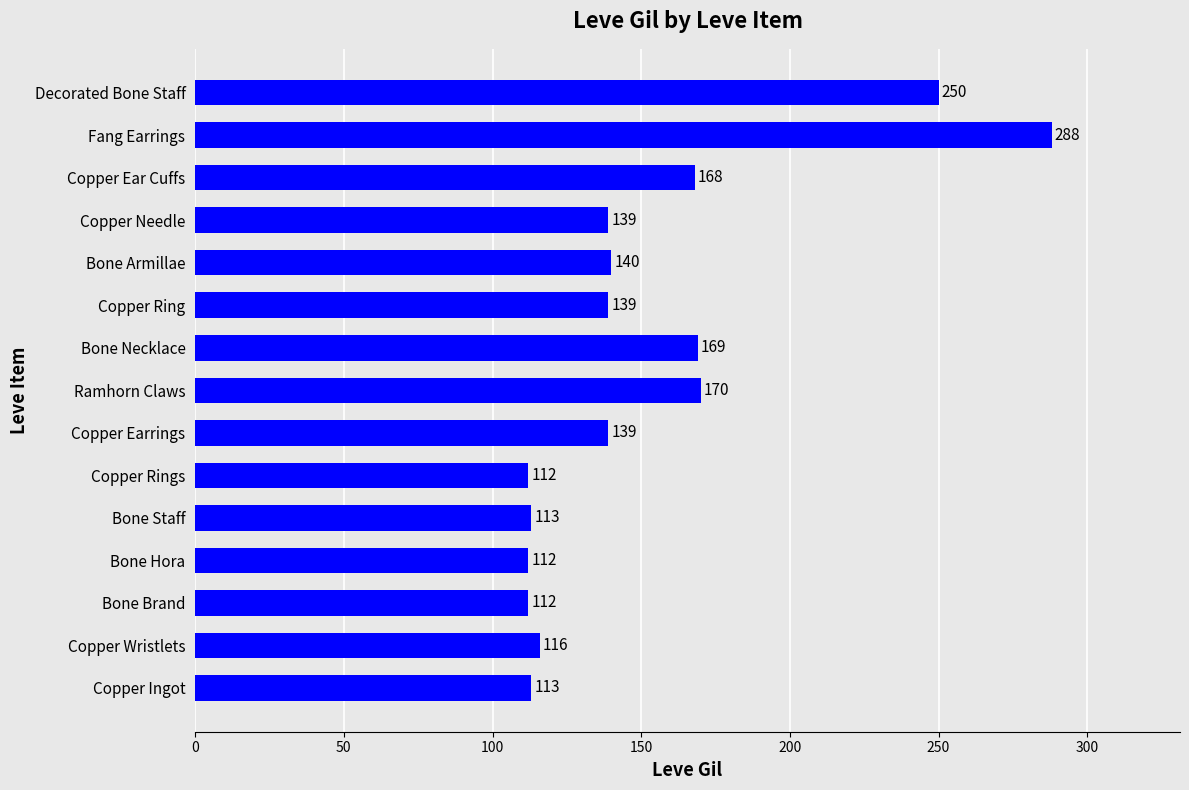

Are the bars horizontal?

Yes